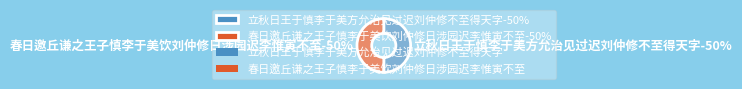

What is the total percentage of 春日邀丘谦之王子慎李于美饮刘仲修日涉园迟李惟寅不至 and 立秋日王于慎李于美方允治见过迟刘仲修不至得天字?

100.0%